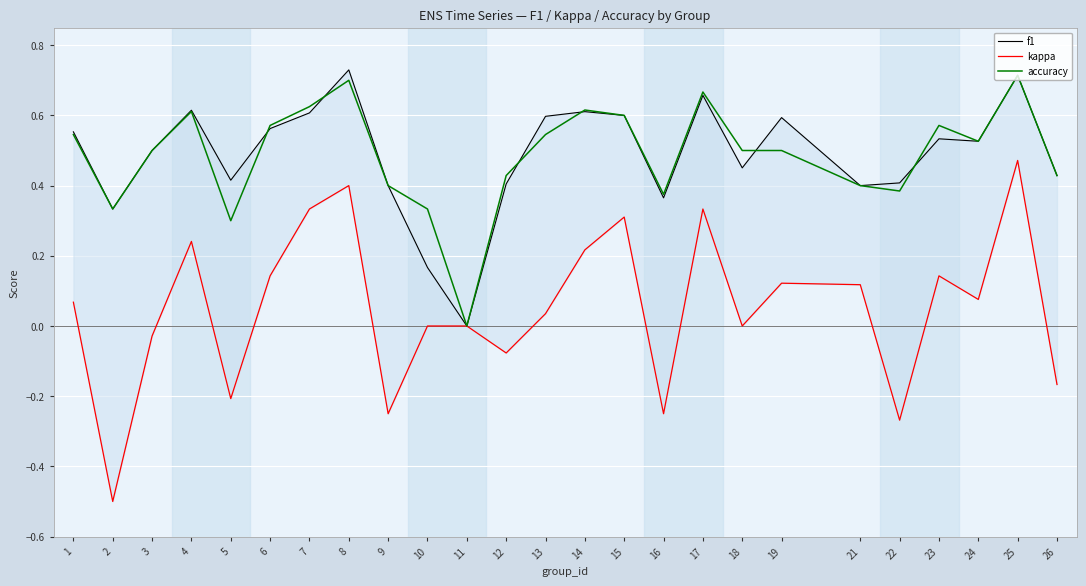

At which category is the sum across all series the highest?

25